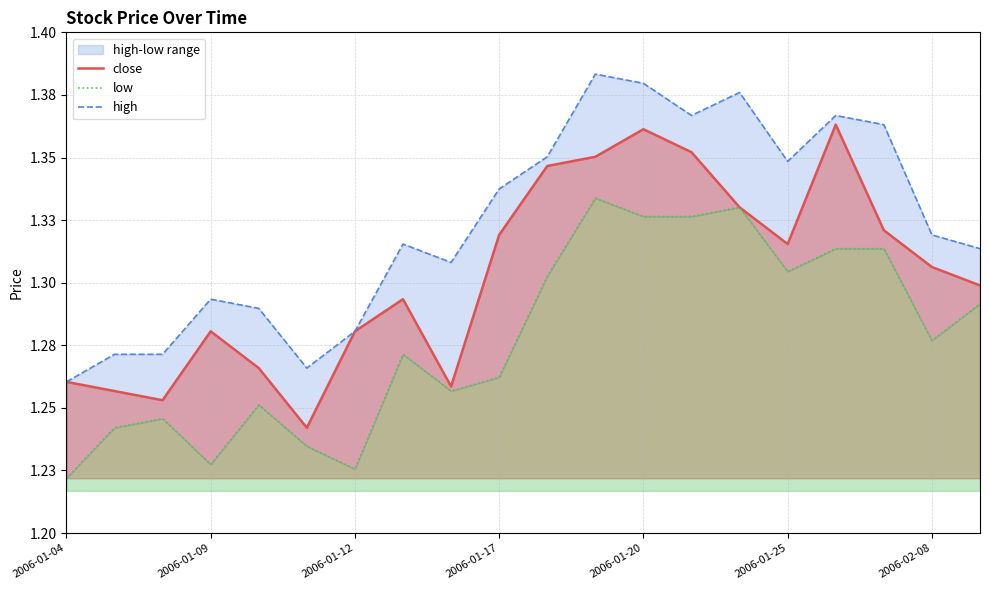

The value of low at 7 is 1.7. True or false?

False